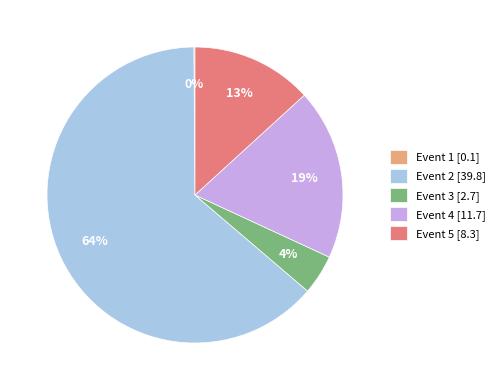

True or false: Event 4 [11.7] accounts for 19% of the total.

True